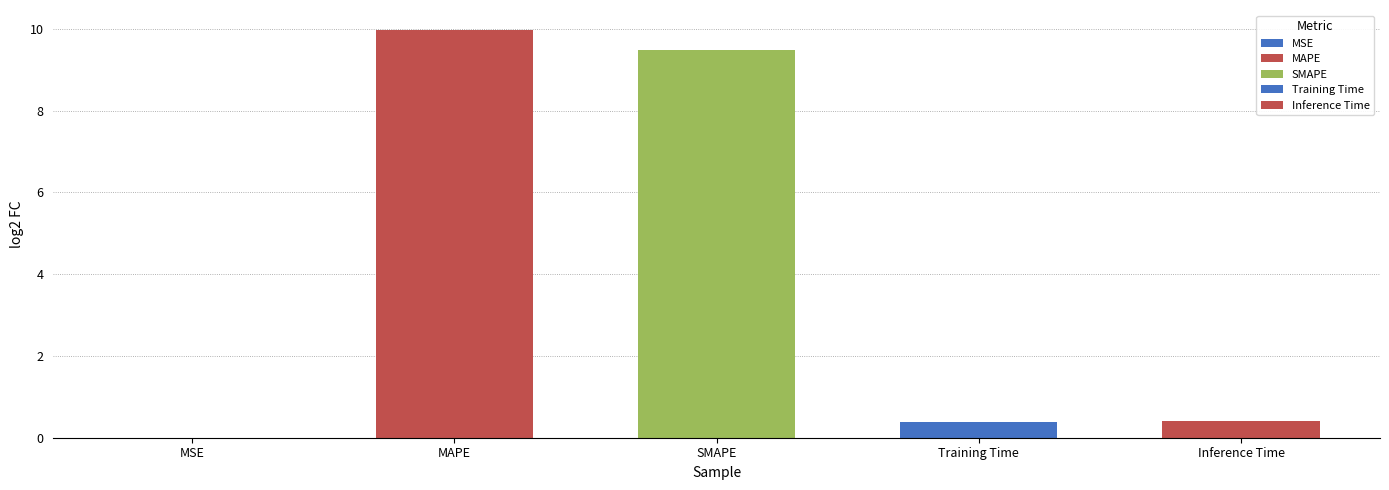

List the labels in order of value, smallest first.

MSE, Training Time, Inference Time, SMAPE, MAPE